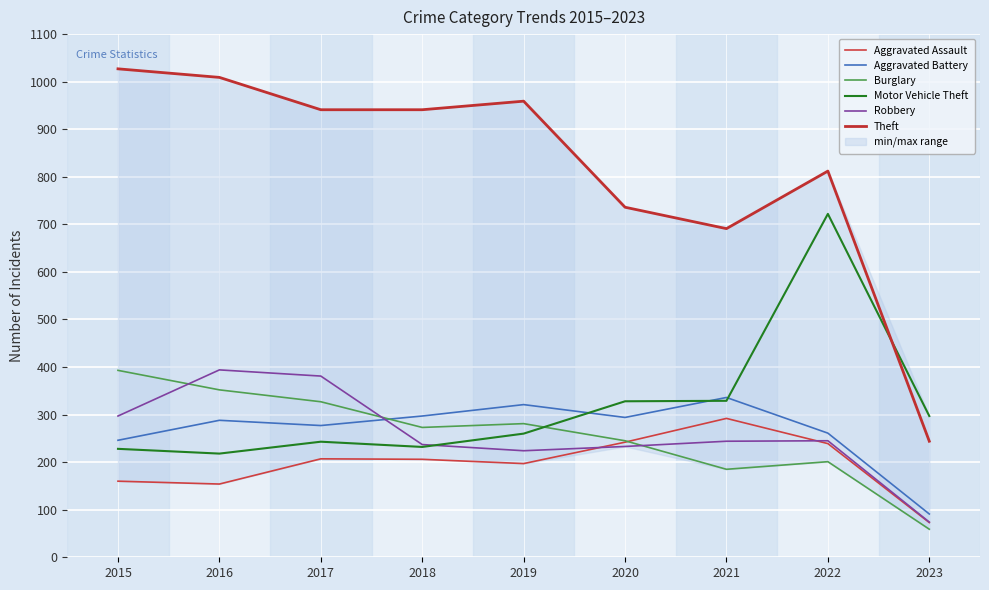

Reading right to left, what are all the values shown in this chart?

Aggravated Assault: 2023=73	2022=239	2021=292	2020=242	2019=197	2018=206	2017=207	2016=154	2015=160
Aggravated Battery: 2023=91	2022=261	2021=336	2020=294	2019=321	2018=297	2017=277	2016=288	2015=246
Burglary: 2023=59	2022=201	2021=185	2020=245	2019=281	2018=273	2017=327	2016=352	2015=393
Motor Vehicle Theft: 2023=297	2022=722	2021=329	2020=328	2019=260	2018=232	2017=243	2016=218	2015=228
Robbery: 2023=74	2022=245	2021=244	2020=233	2019=224	2018=237	2017=381	2016=394	2015=297
Theft: 2023=244	2022=812	2021=691	2020=736	2019=959	2018=941	2017=941	2016=1009	2015=1027